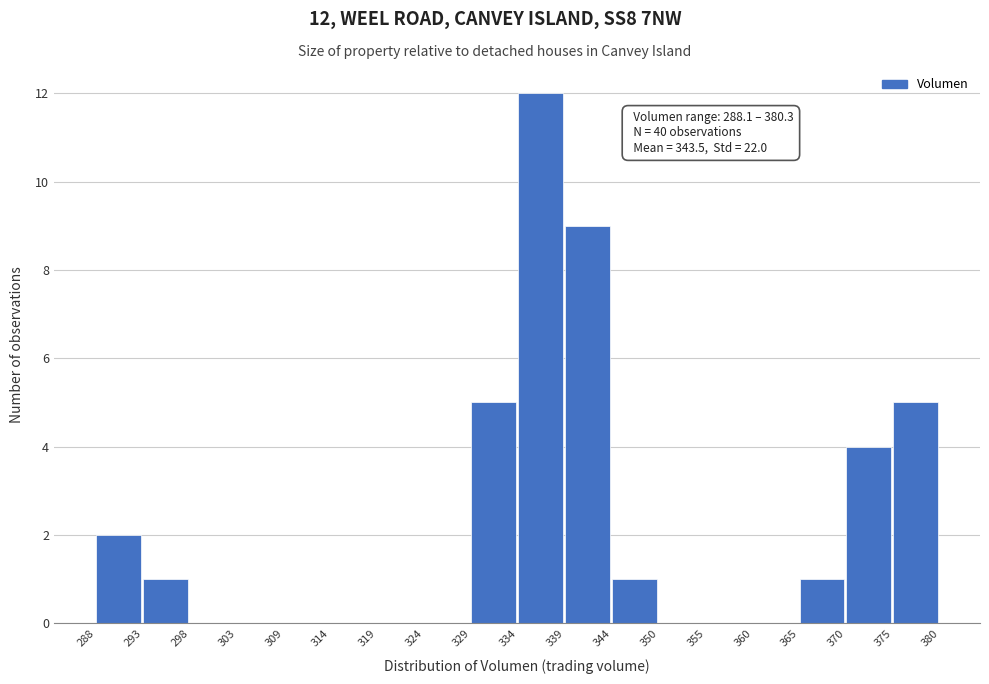

Over which range of the x-axis is the bar tallest?

334 to 339